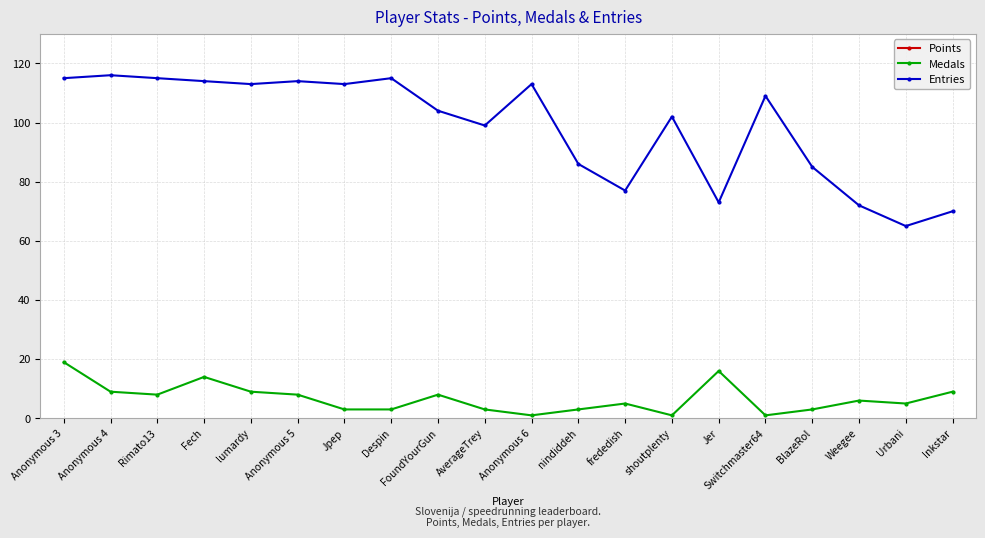

Is it true that Medals equals 19 at Anonymous 3?

True